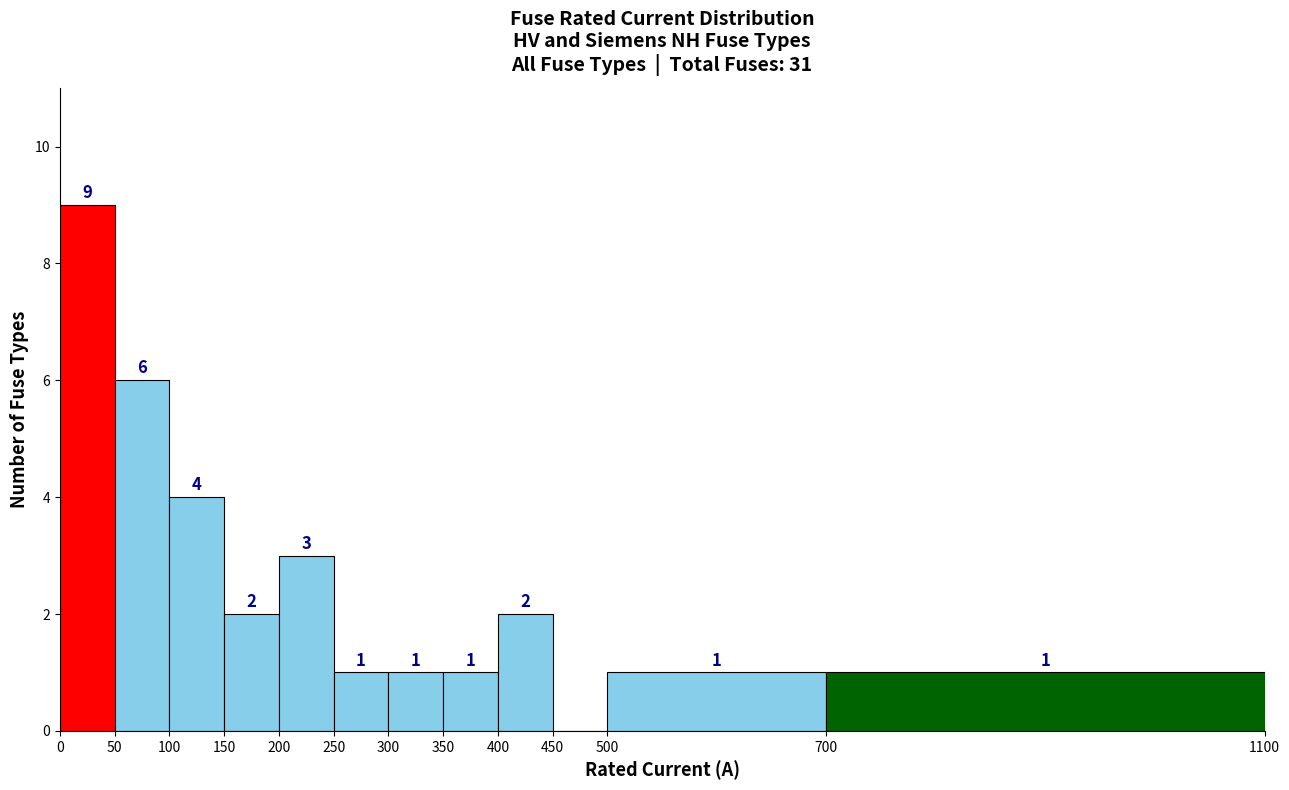

Which range on the x-axis has the tallest bar?

0 to 50